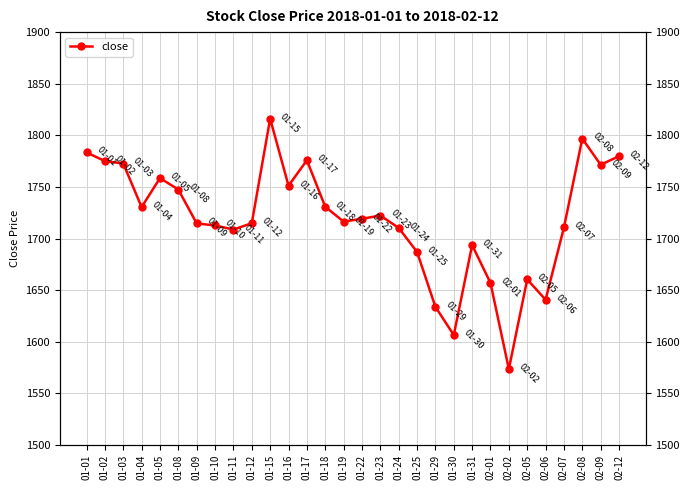

Rank the categories by value from highest to lowest.

01-15, 02-08, 01-01, 02-12, 01-17, 01-02, 01-03, 02-09, 01-05, 01-16, 01-08, 01-18, 01-04, 01-23, 01-22, 01-19, 01-12, 01-09, 01-10, 02-07, 01-24, 01-11, 01-31, 01-25, 02-05, 02-01, 02-06, 01-29, 01-30, 02-02